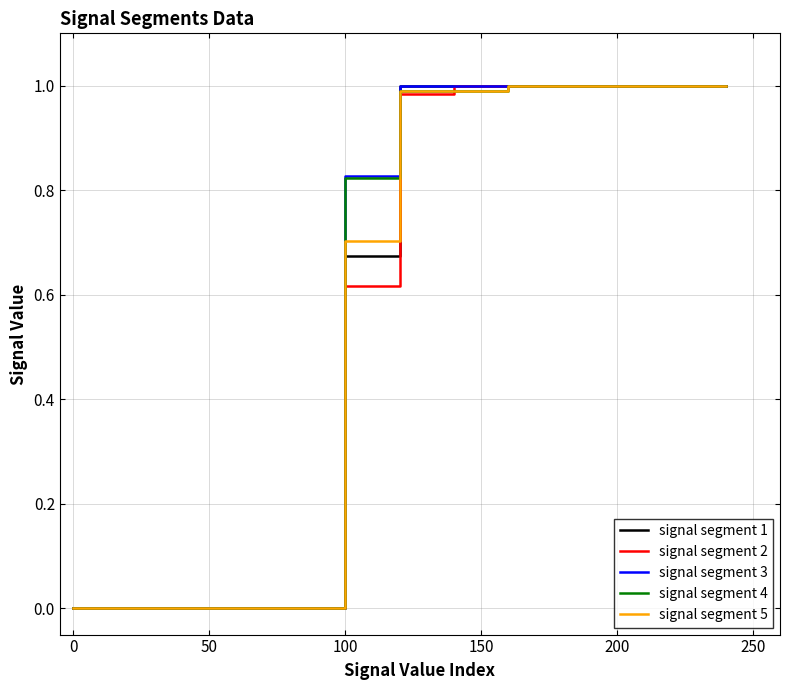

Is this an area chart (filled region under the line)?

No